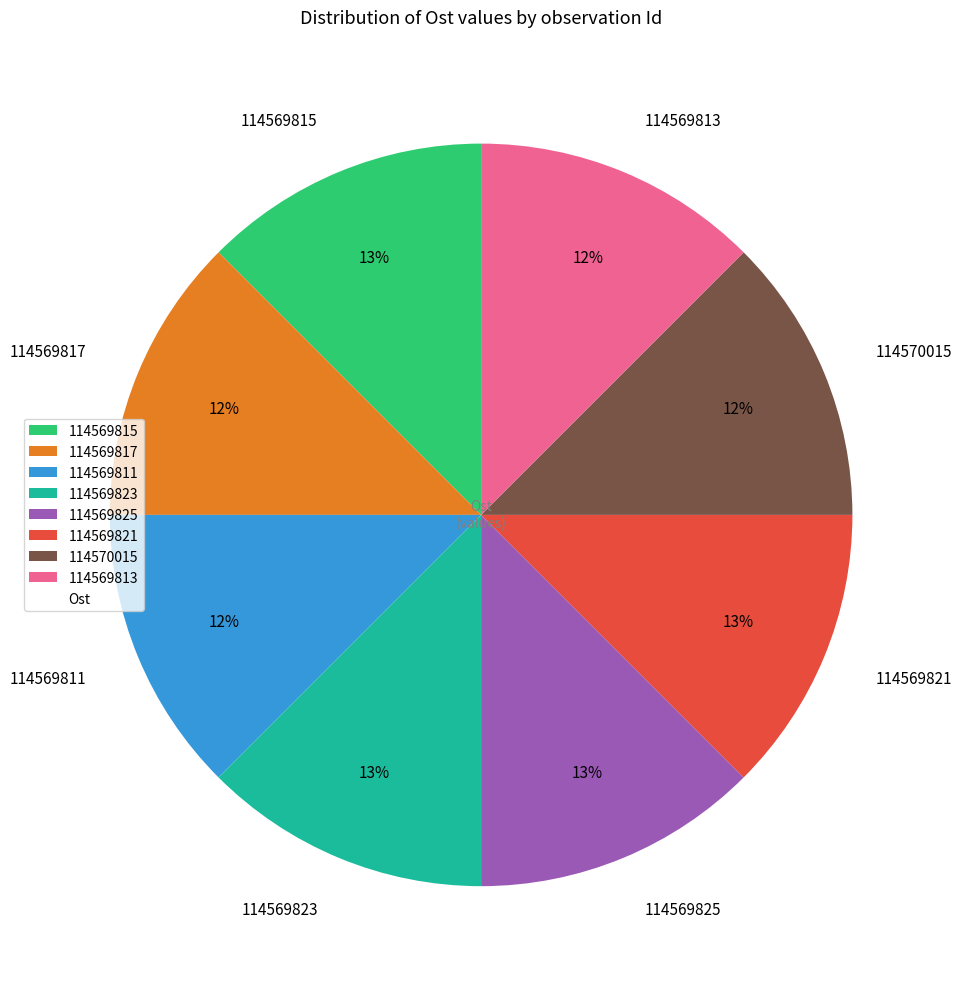

How many segments does this pie chart have?

8